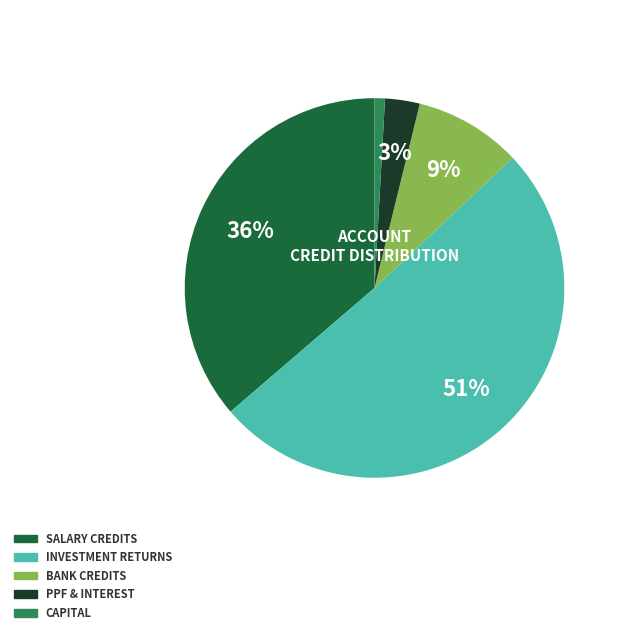

How many segments does this pie chart have?

5